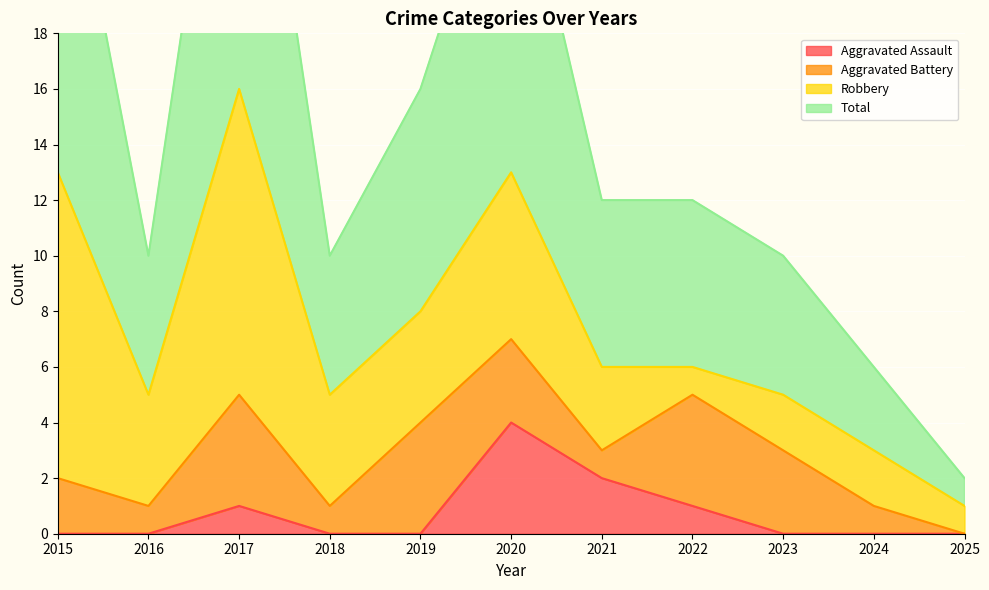

The value of Aggravated Assault at 2020 is 4. True or false?

True